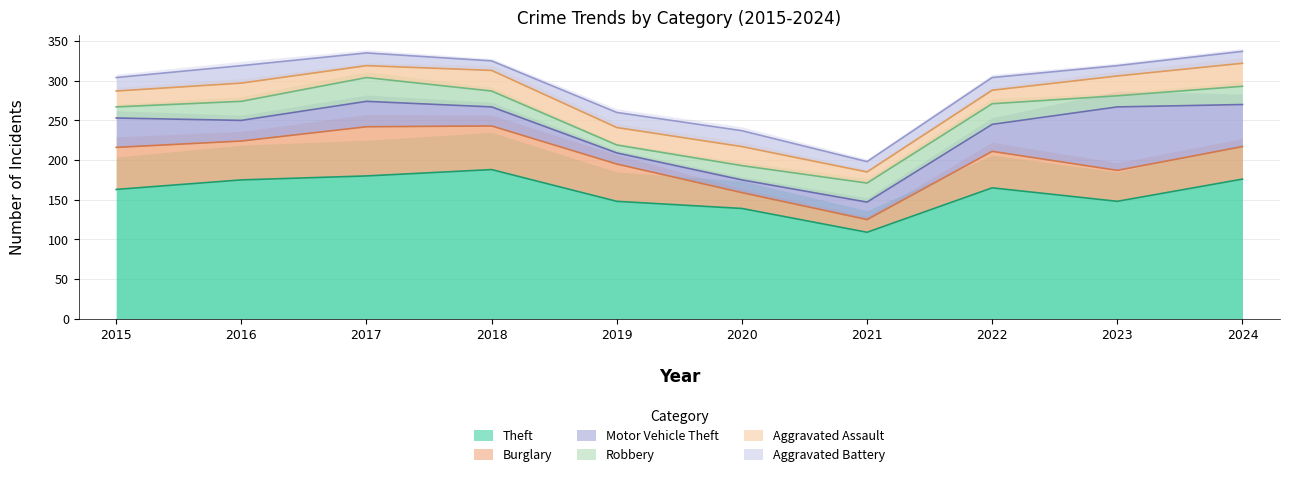

What is the difference between the highest and lowest values at 2022?

149